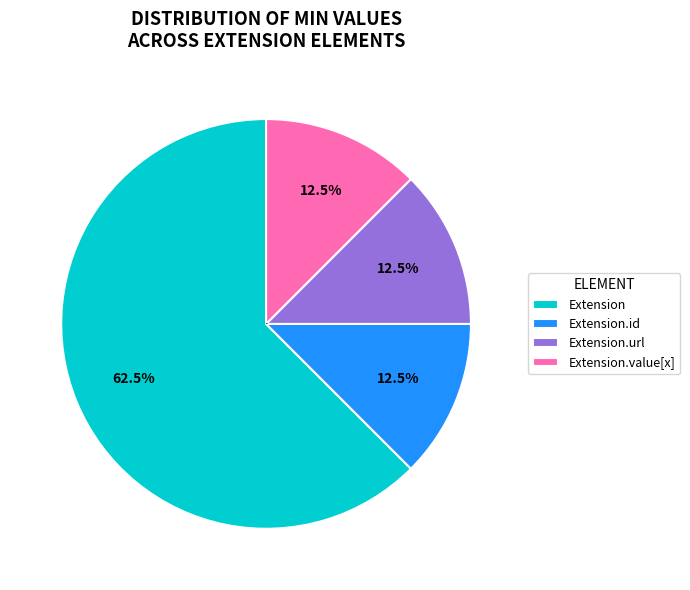

Count the number of slices in the pie.

4